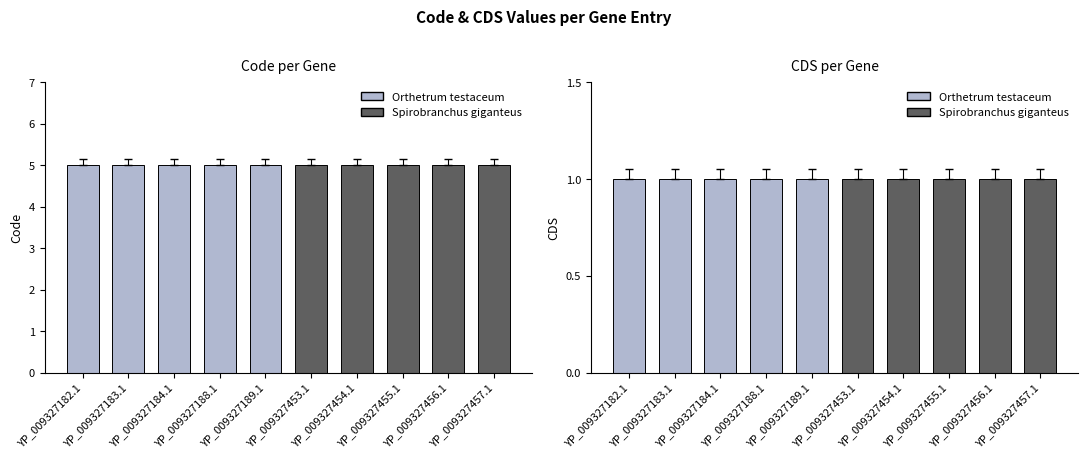

Which has a higher value, YP_009327456.1 or YP_009327188.1?

YP_009327456.1